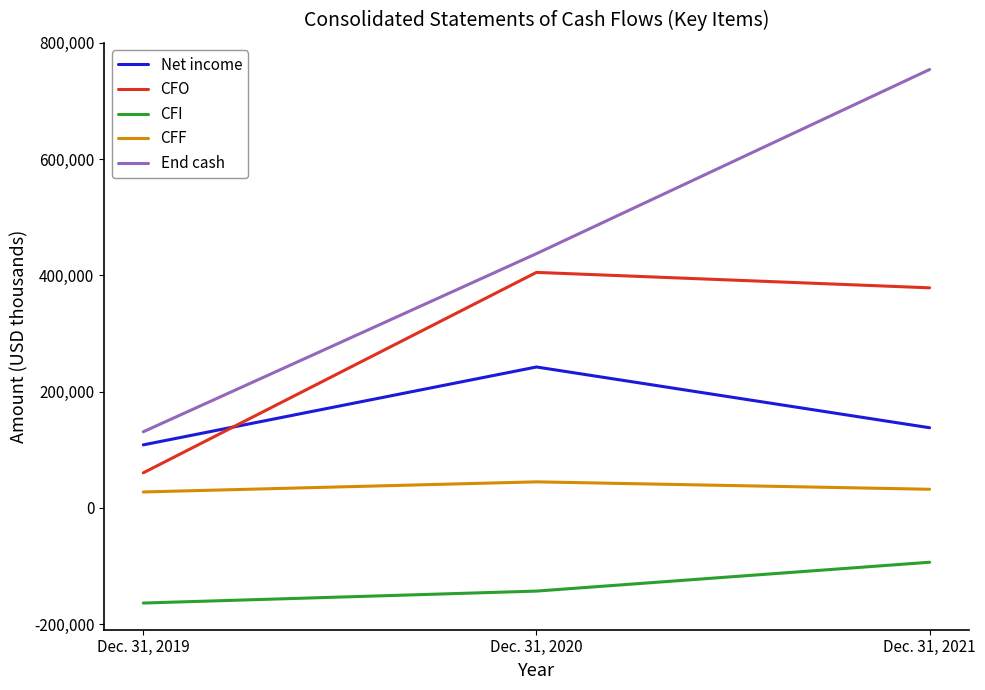

At which category is the sum across all series the highest?

Dec. 31, 2021